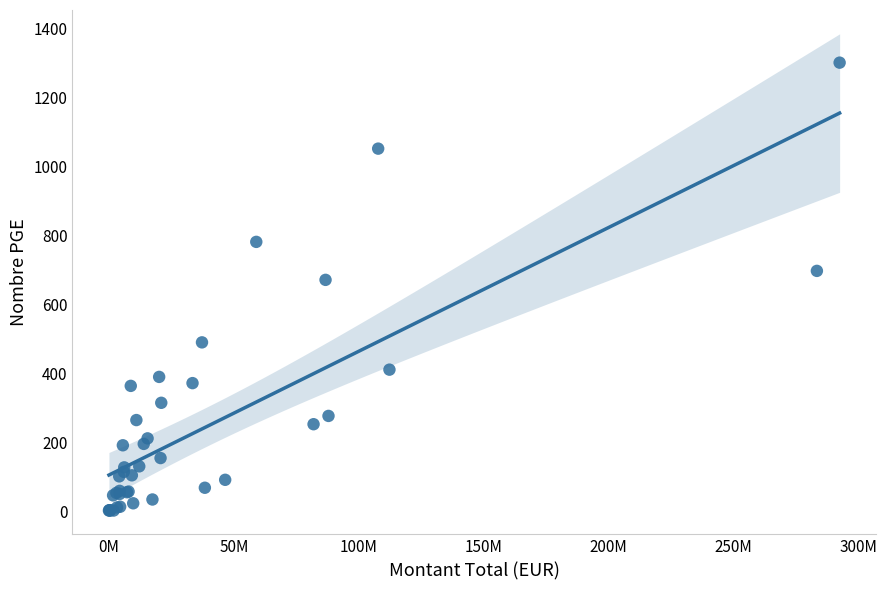

What Y value in the scatter plot is closest to 651?

671